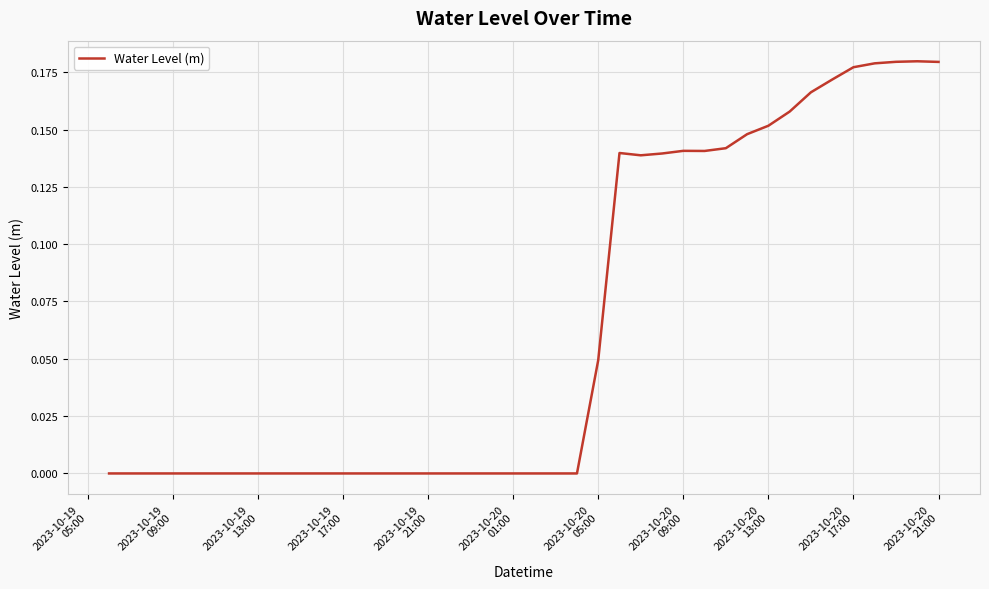

What is the sum of all values?

2.6